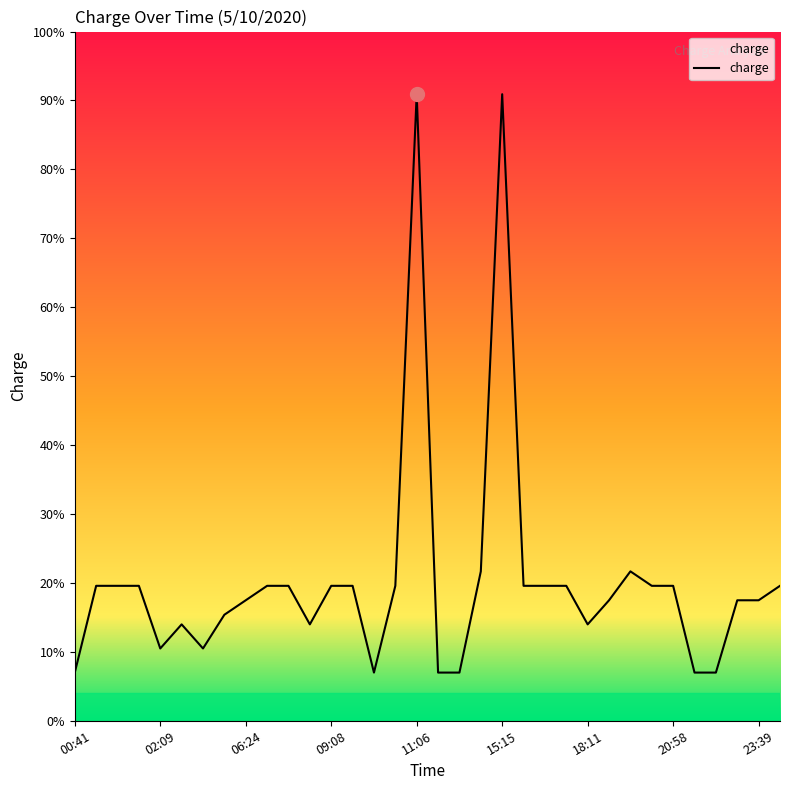

Does the chart have visible grid lines?

No